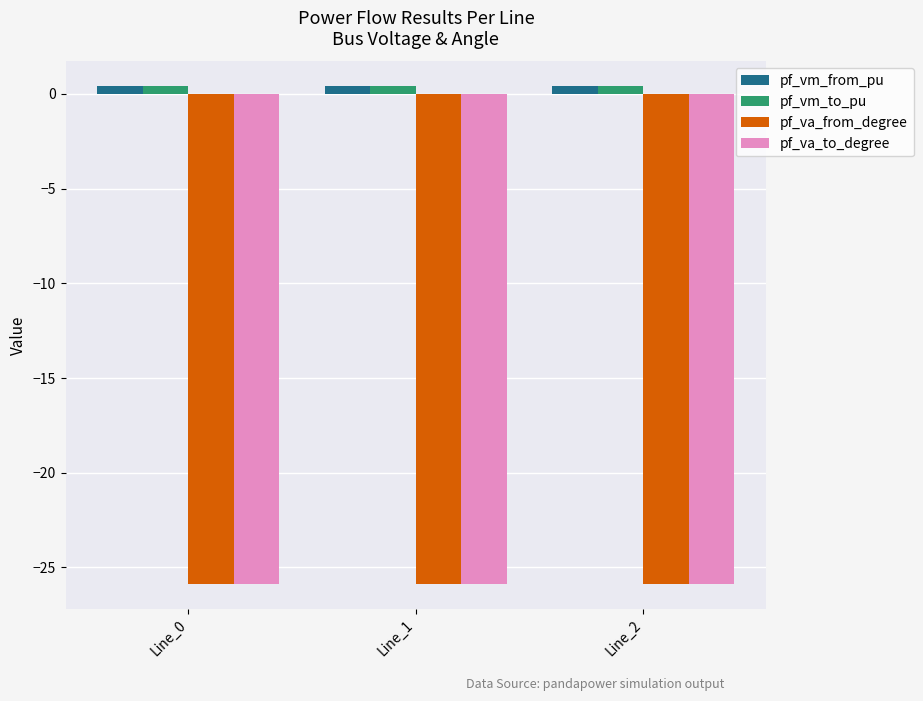

Reading right to left, what are all the values shown in this chart?

pf_vm_from_pu: Line_2=0.4	Line_1=0.4	Line_0=0.4
pf_vm_to_pu: Line_2=0.4	Line_1=0.4	Line_0=0.4
pf_va_from_degree: Line_2=-25.9	Line_1=-25.9	Line_0=-25.9
pf_va_to_degree: Line_2=-25.9	Line_1=-25.9	Line_0=-25.9